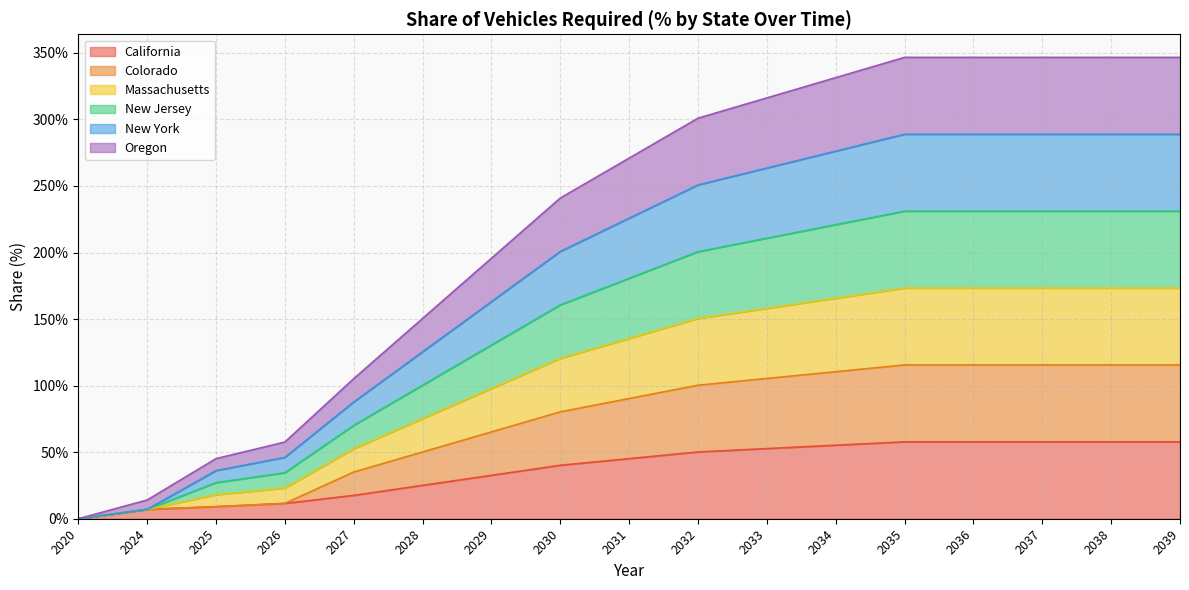

True or false: Colorado has more than 1 interior local peaks.

False